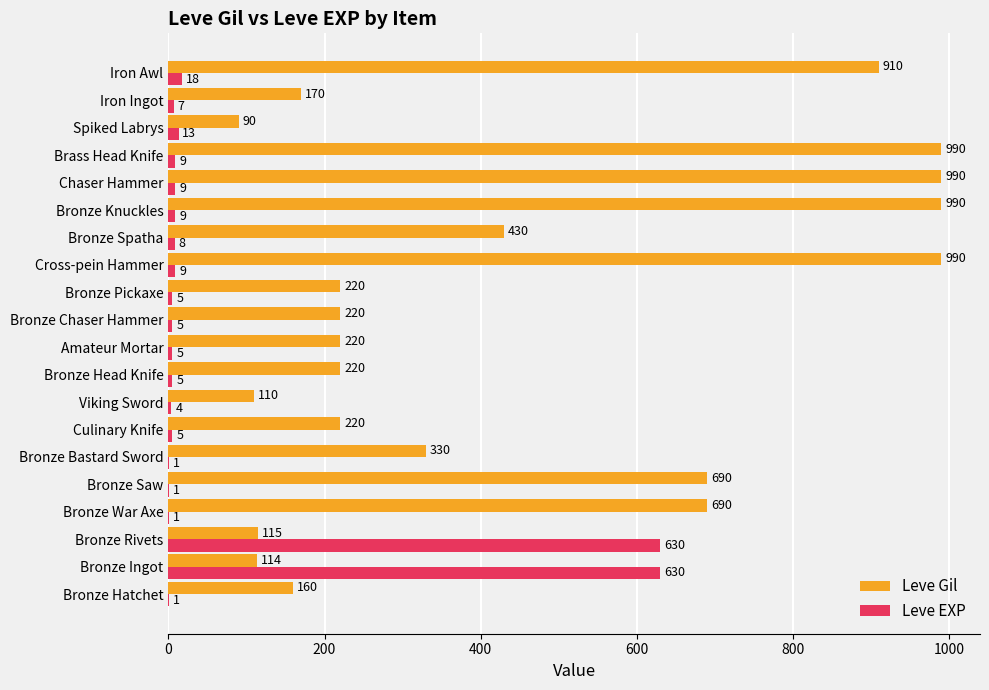

At which label is Leve Gil closest to 540?

Bronze Spatha